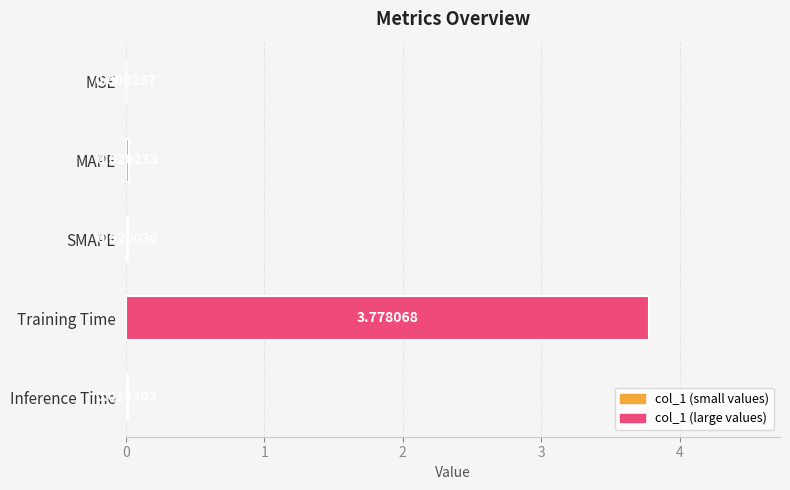

Between MAPE and SMAPE, which is larger?

MAPE